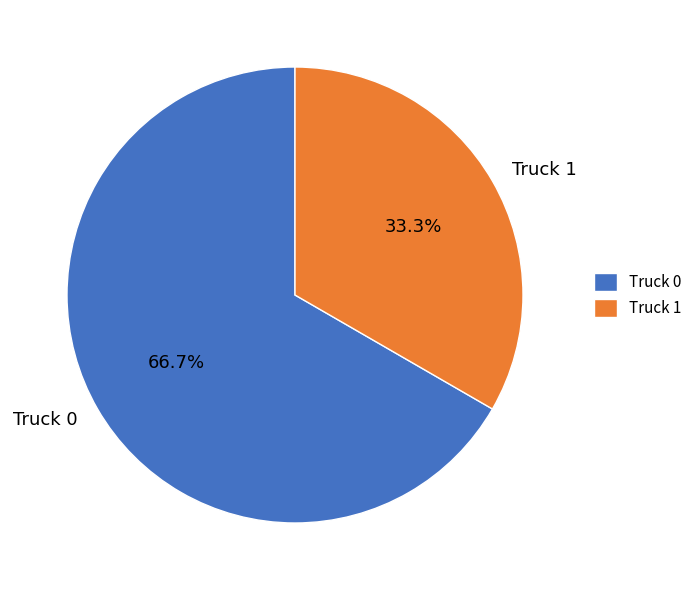

How many segments does this pie chart have?

2